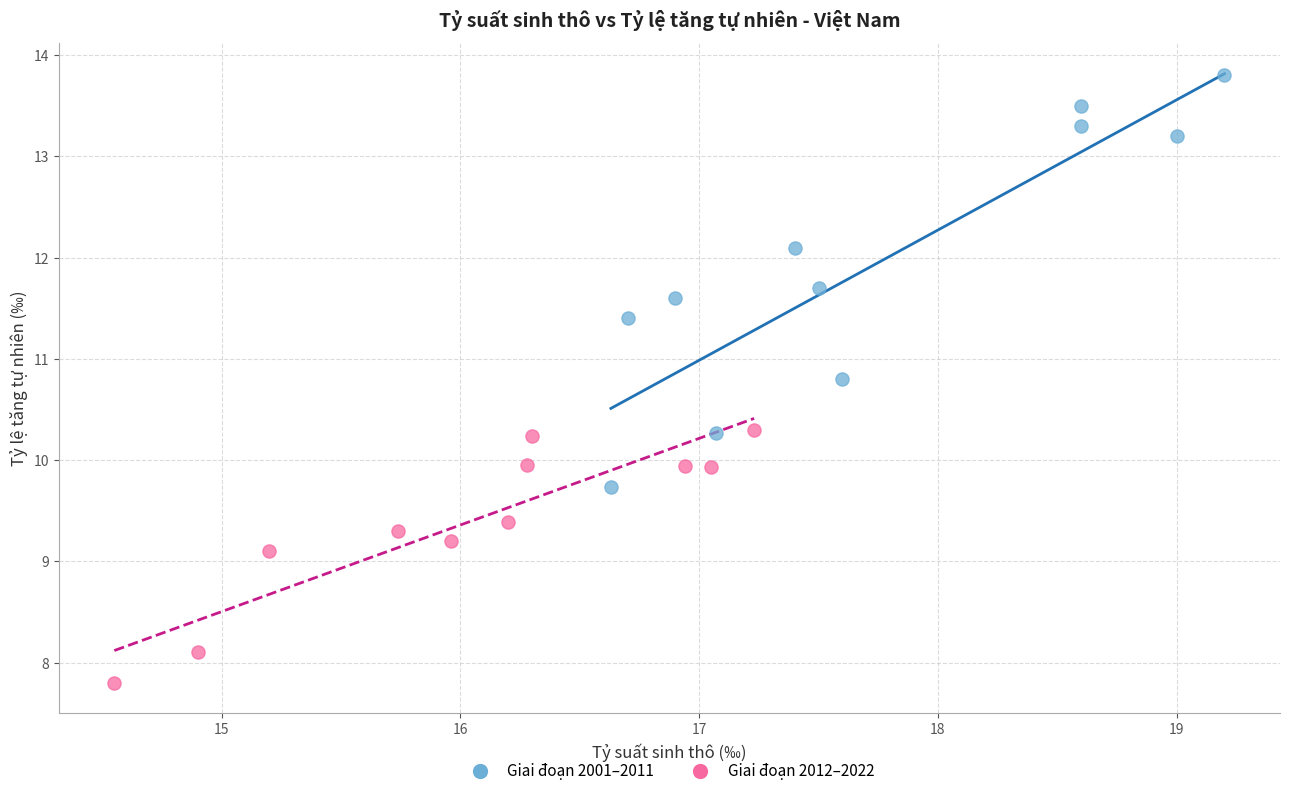

Which series contains the highest Y value?

Giai đoạn 2001–2011